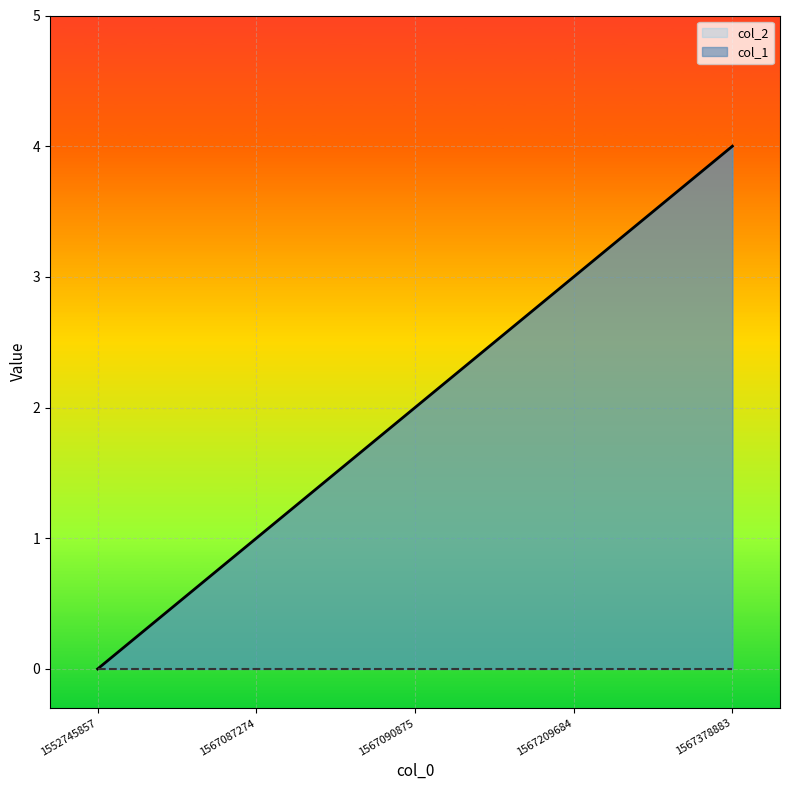

How many values are above zero?

4